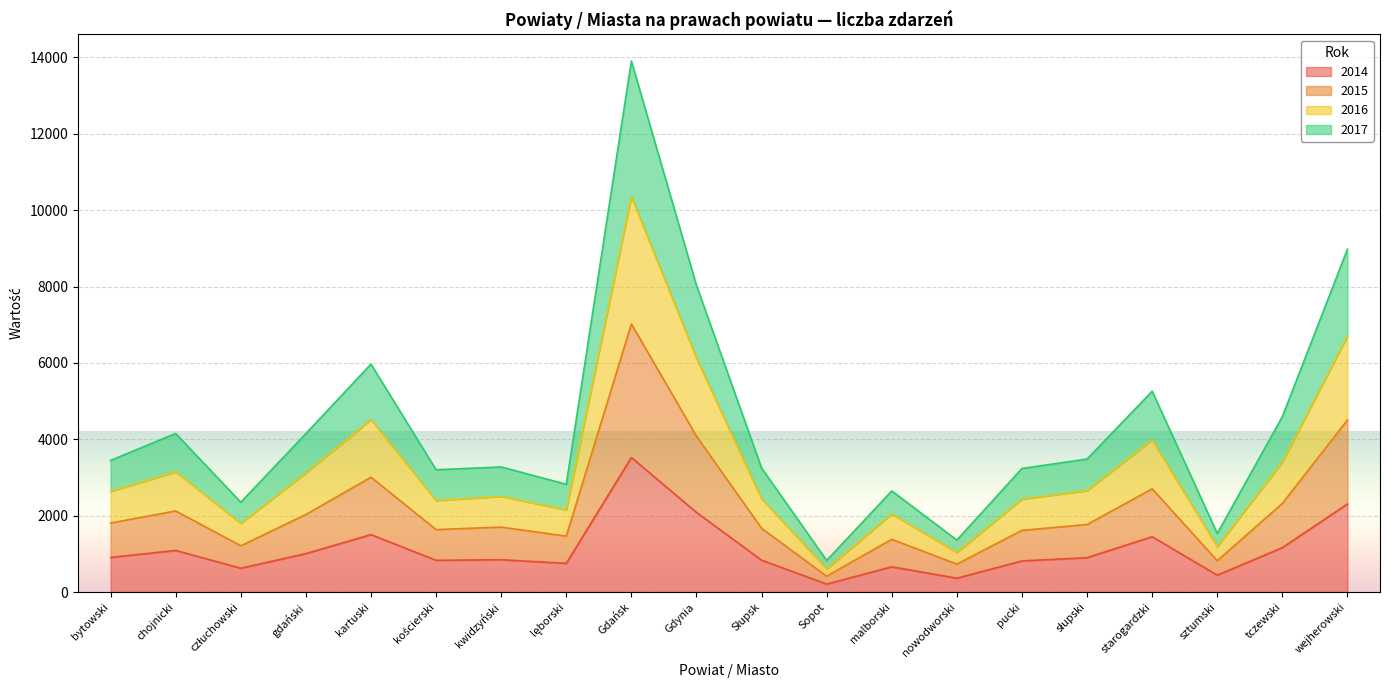

Which series has the largest range (max minus min)?

2017